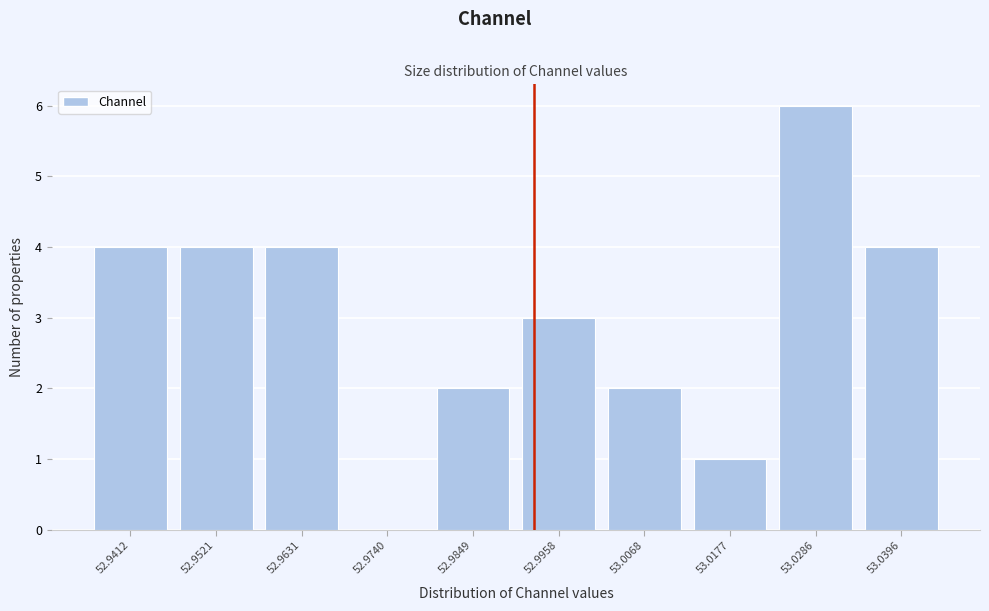

Reading left to right, list every bar in this chart as the range it spans on the x-axis followed by its height. Neither the bar edges nor the heights are printed on the chart, so give them approximately, as read against the axes.

52.936 to 52.946: 4
52.946 to 52.958: 4
52.958 to 52.968: 4
52.968 to 52.980: 0
52.980 to 52.990: 2
52.990 to 53.002: 3
53.002 to 53.012: 2
53.012 to 53.024: 1
53.024 to 53.034: 6
53.034 to 53.046: 4